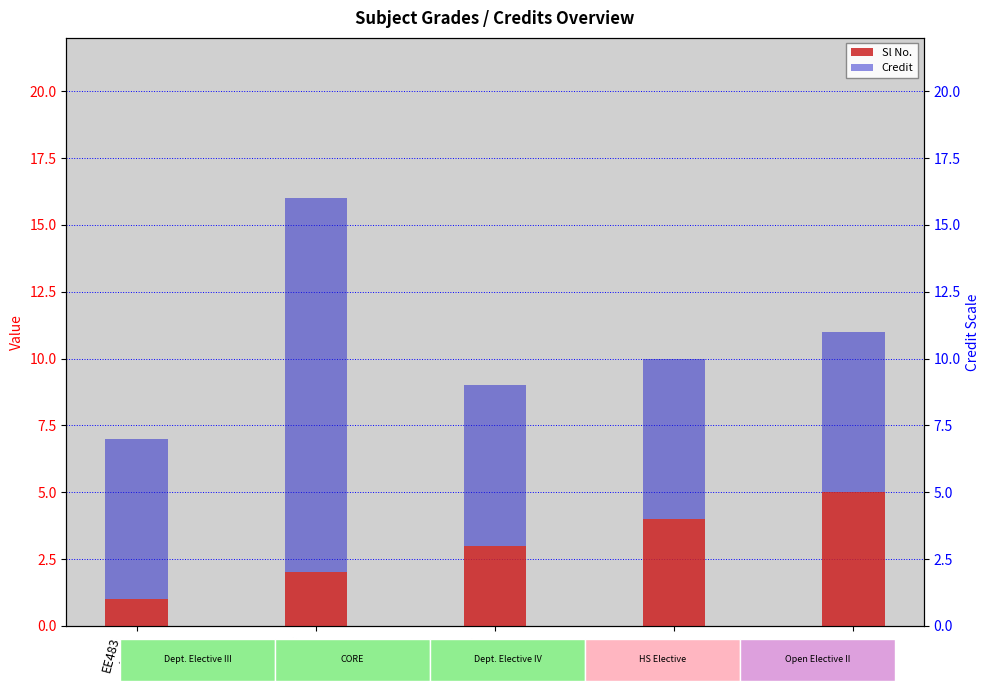

How many bars are there in each group?

2